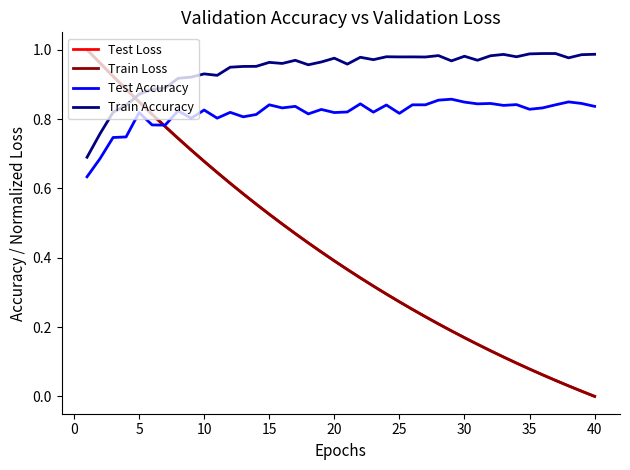

True or false: Train Loss has more than 2 interior local peaks.

False